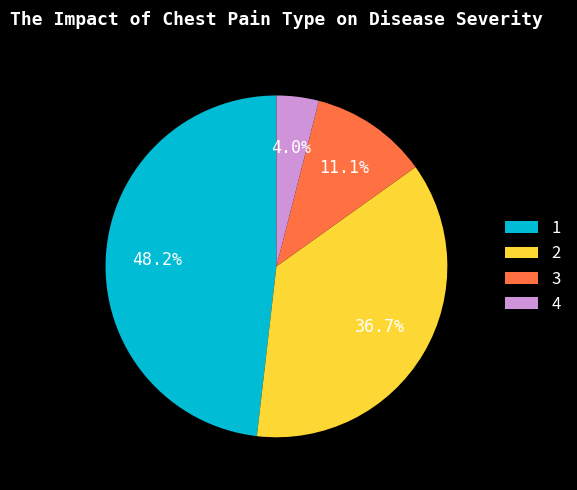

Approximately how many times larger is the value at 2 compared to 1?

0.8